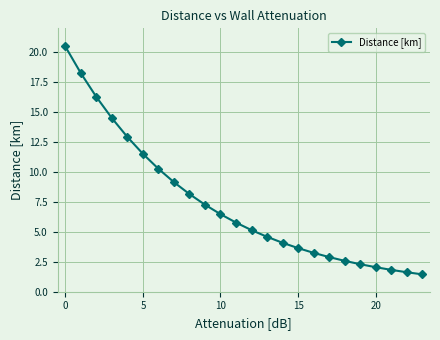

What is the difference between the maximum and minimum values?

19.0